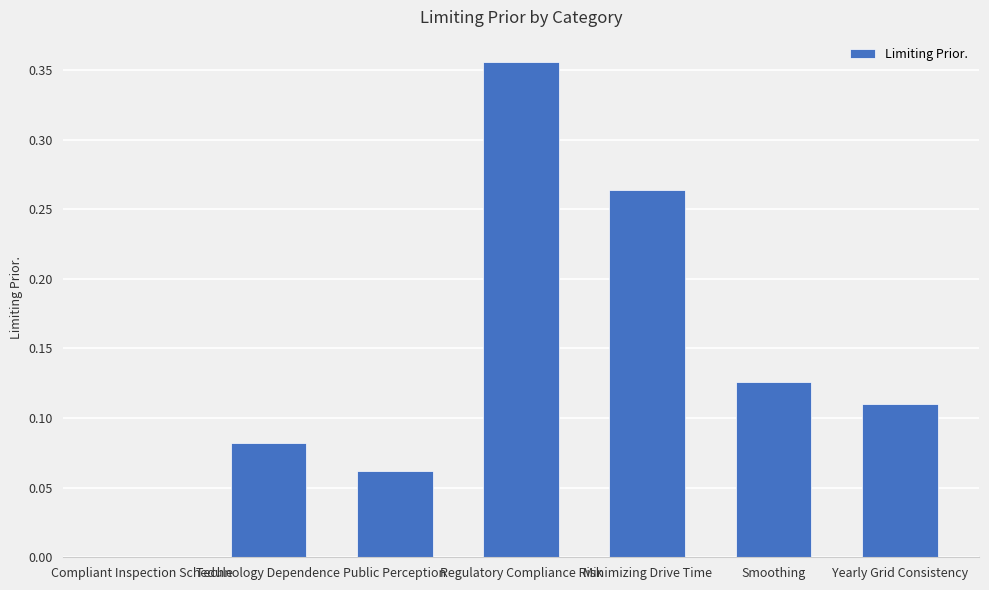

The chart shows a value of 0.2 at Smoothing. True or false?

False